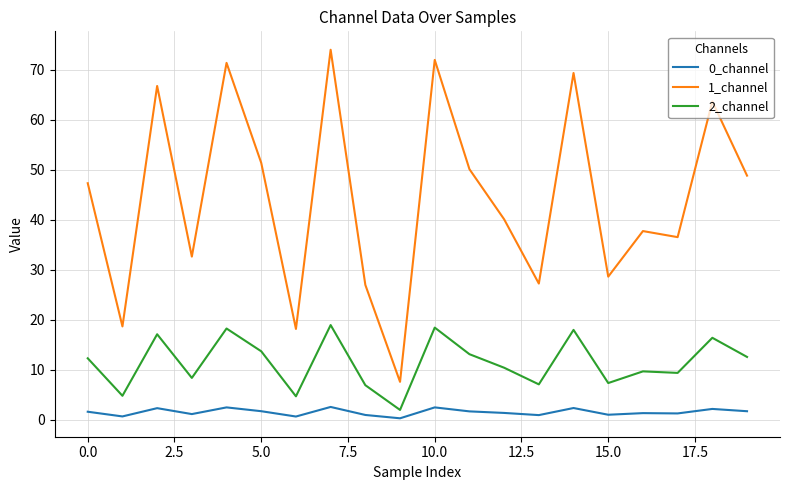

Rank the series by their maximum value, from lowest to highest.

0_channel, 2_channel, 1_channel